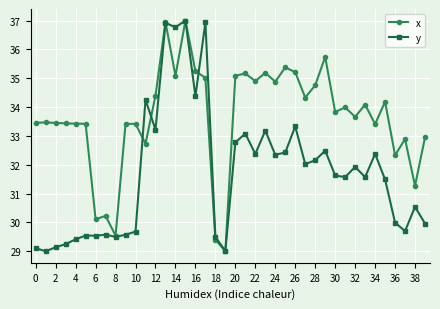

Rank the series by their average value, from lowest to highest.

y, x